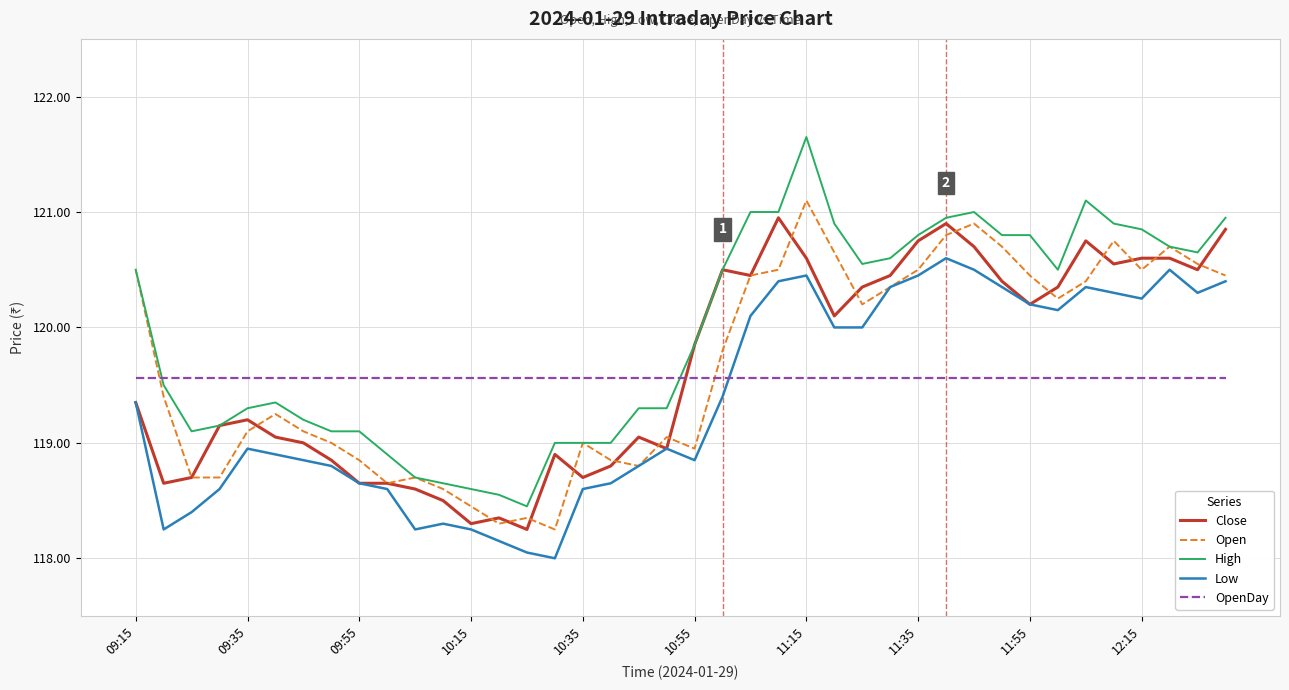

What is the maximum value shown in the chart?

121.7